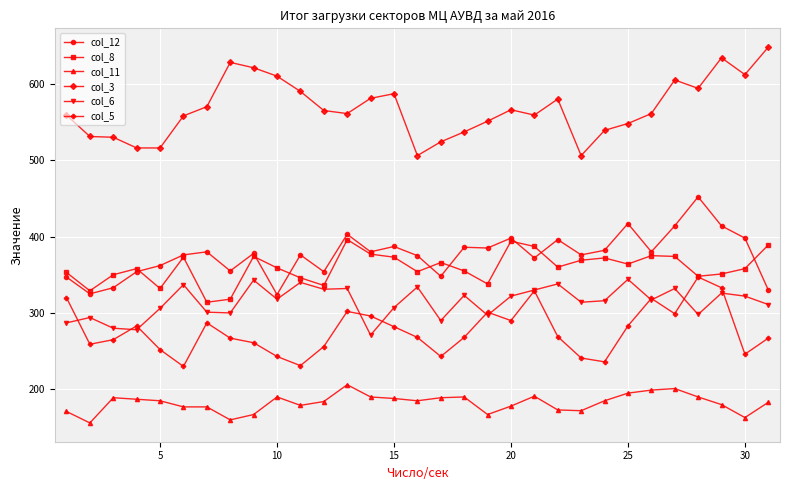

Which series has the widest spread of values?

col_3